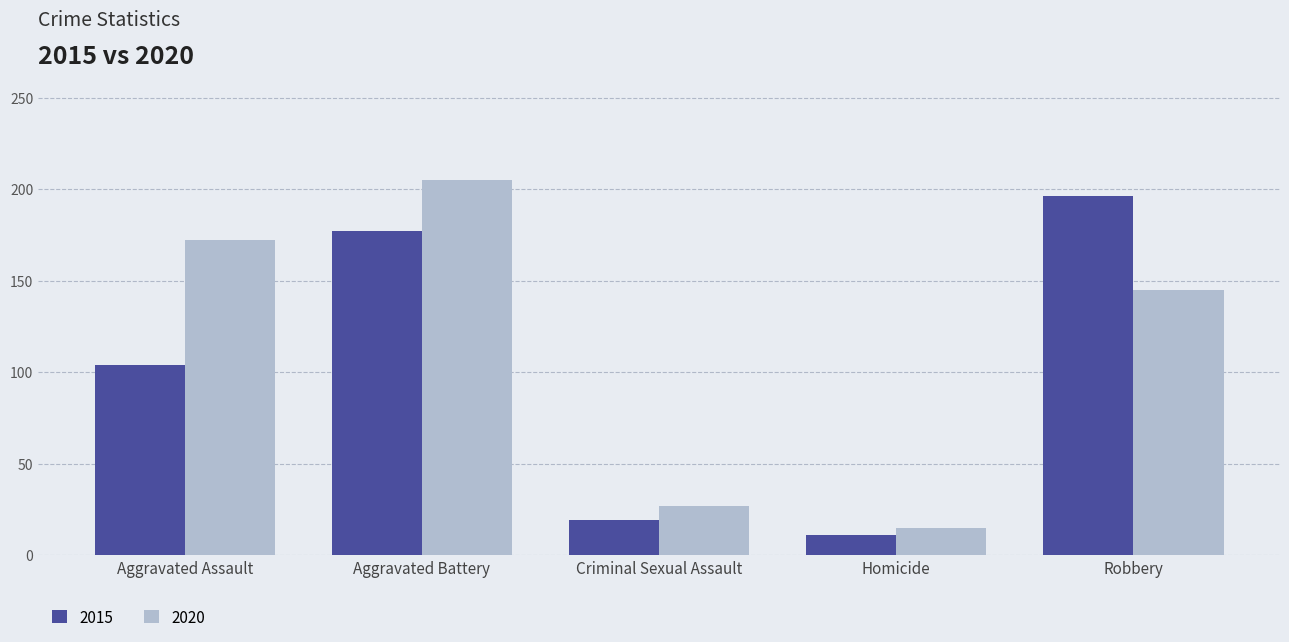

What is the total value across all series at Criminal Sexual Assault?

46